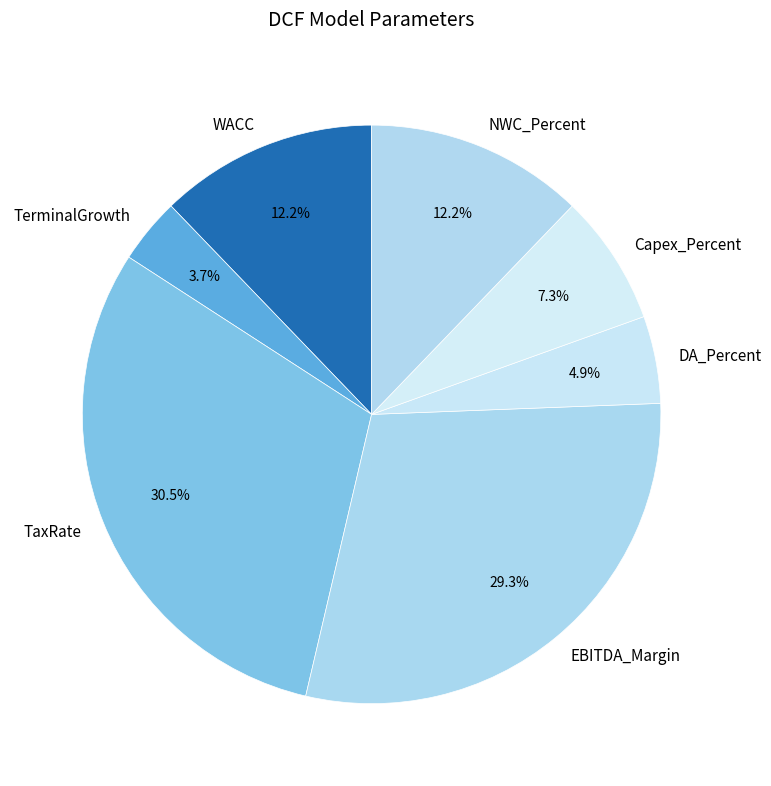

Which category has the biggest portion of the pie?

TaxRate